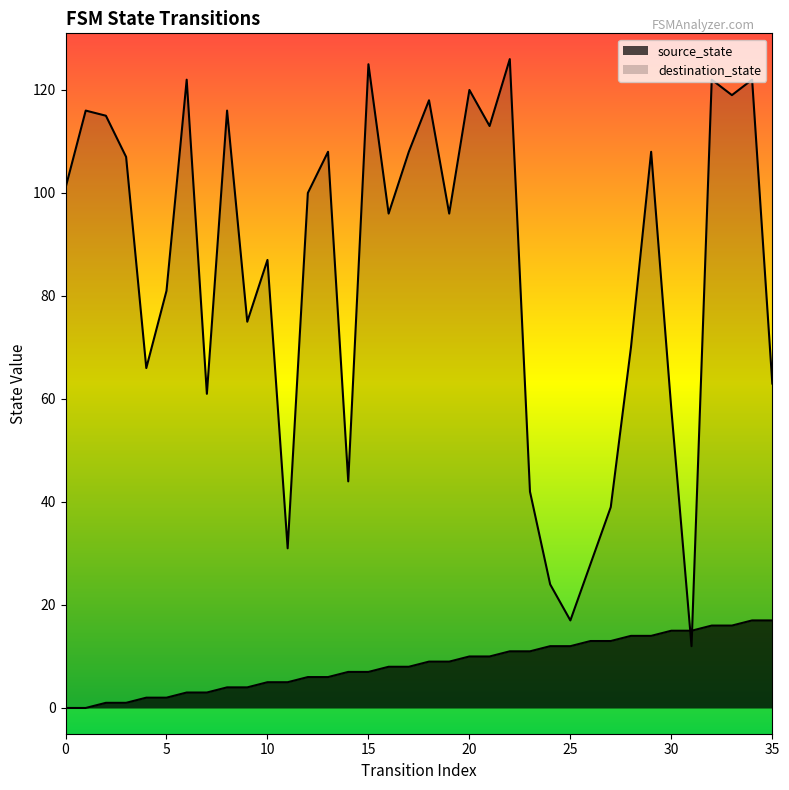

What is the average value of the destination_state series?

85